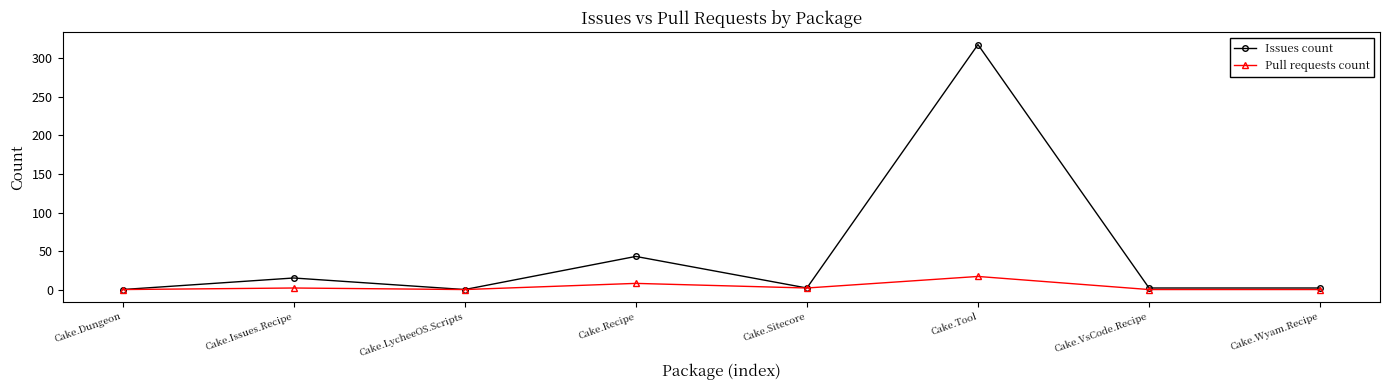

What is the label of the 5th point from the left?

Cake.Sitecore